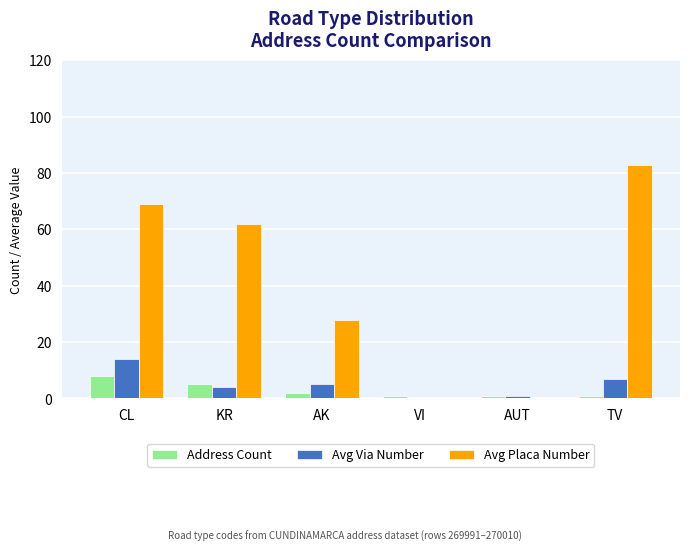

Is it true that Avg Via Number equals 12 at TV?

False